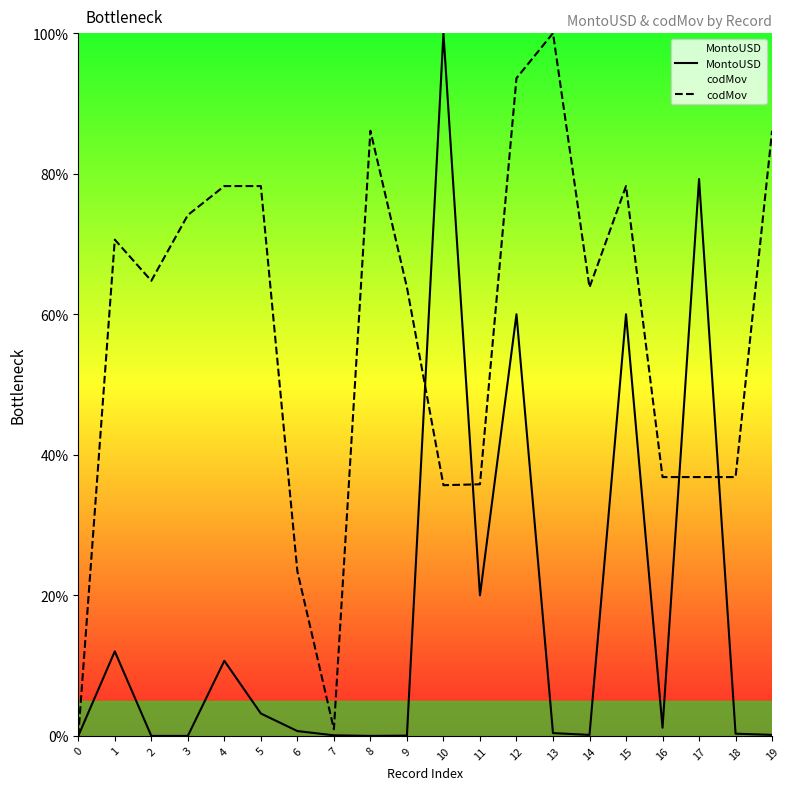

At how many categories does at least one series exceed 70?

11